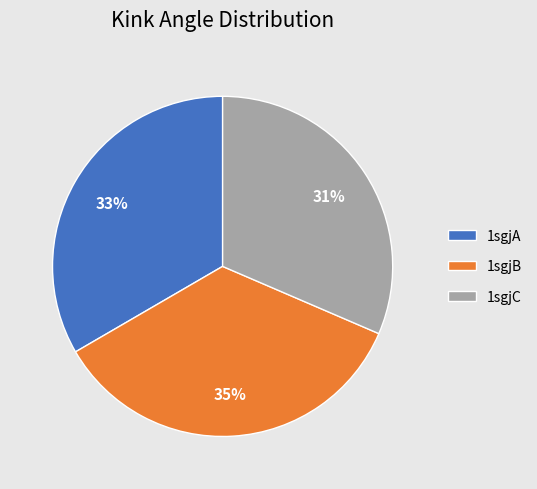

Approximately how many times larger is the value at 1sgjB compared to 1sgjA?

1.1